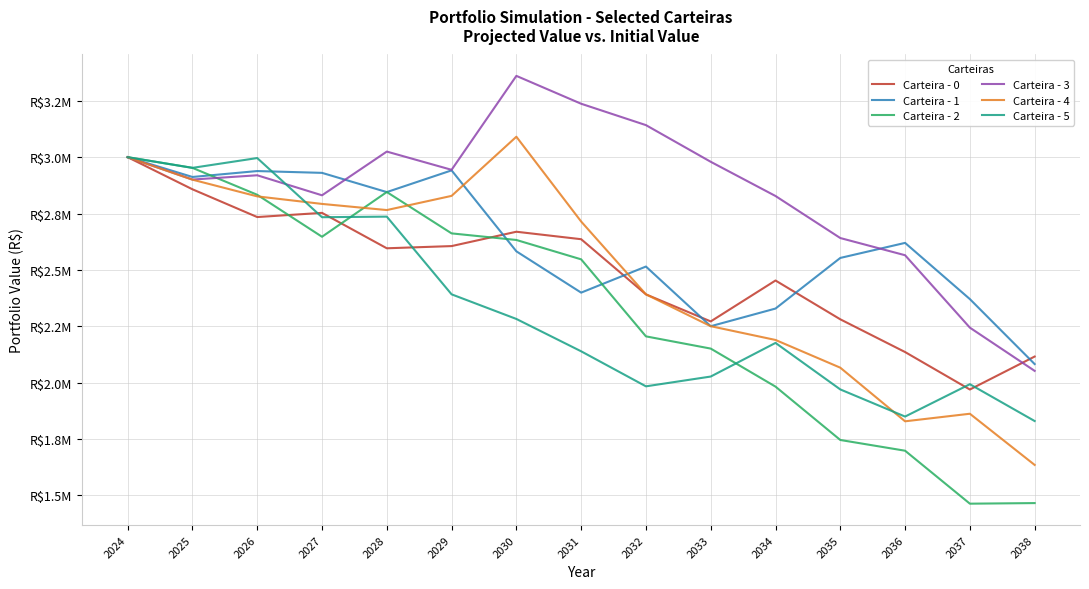

Which category has the lowest value in the Carteira - 3 series?

2038